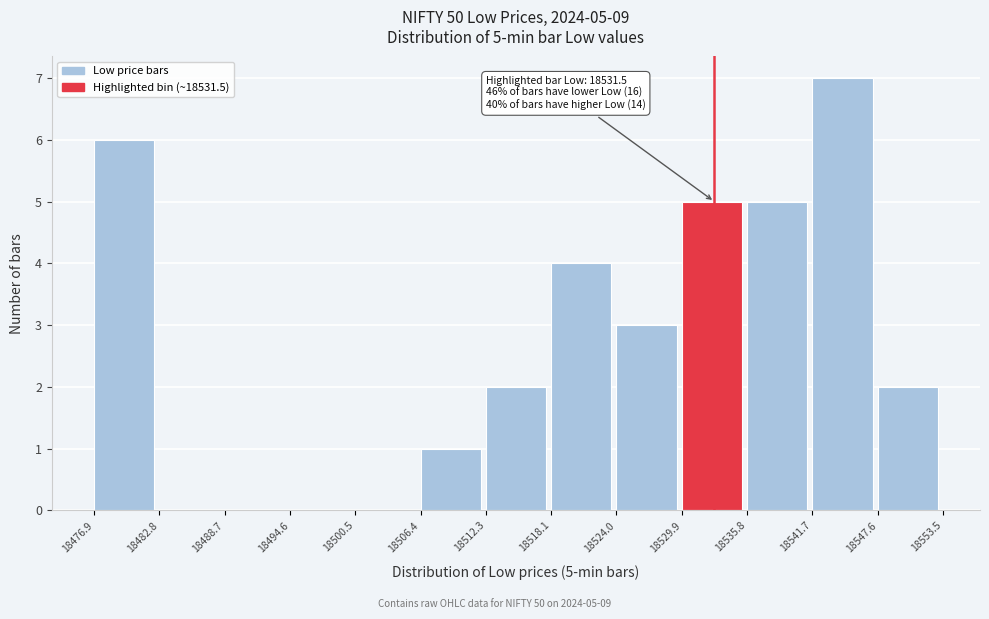

Which range on the x-axis has the tallest bar?

18541.7 to 18547.6